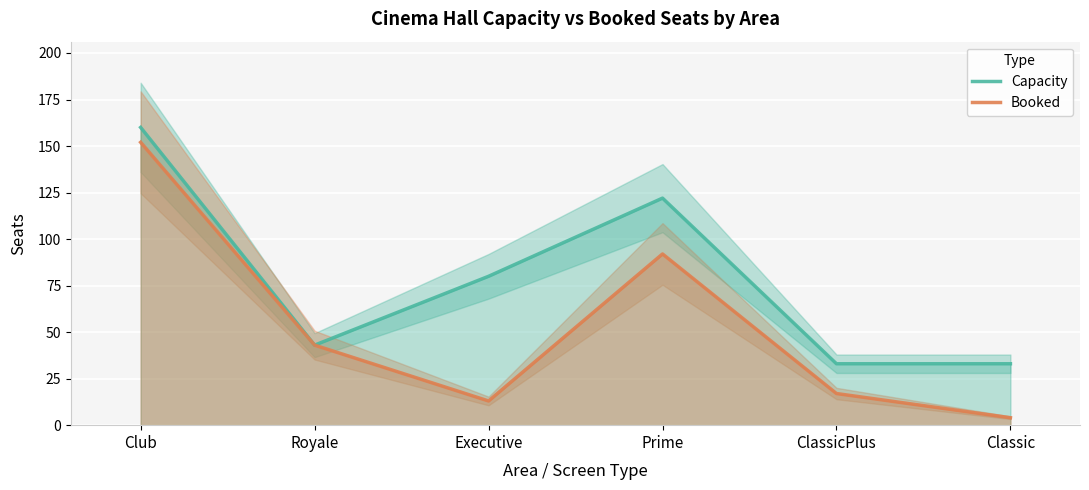

True or false: Booked and Capacity intersect in this chart.

False